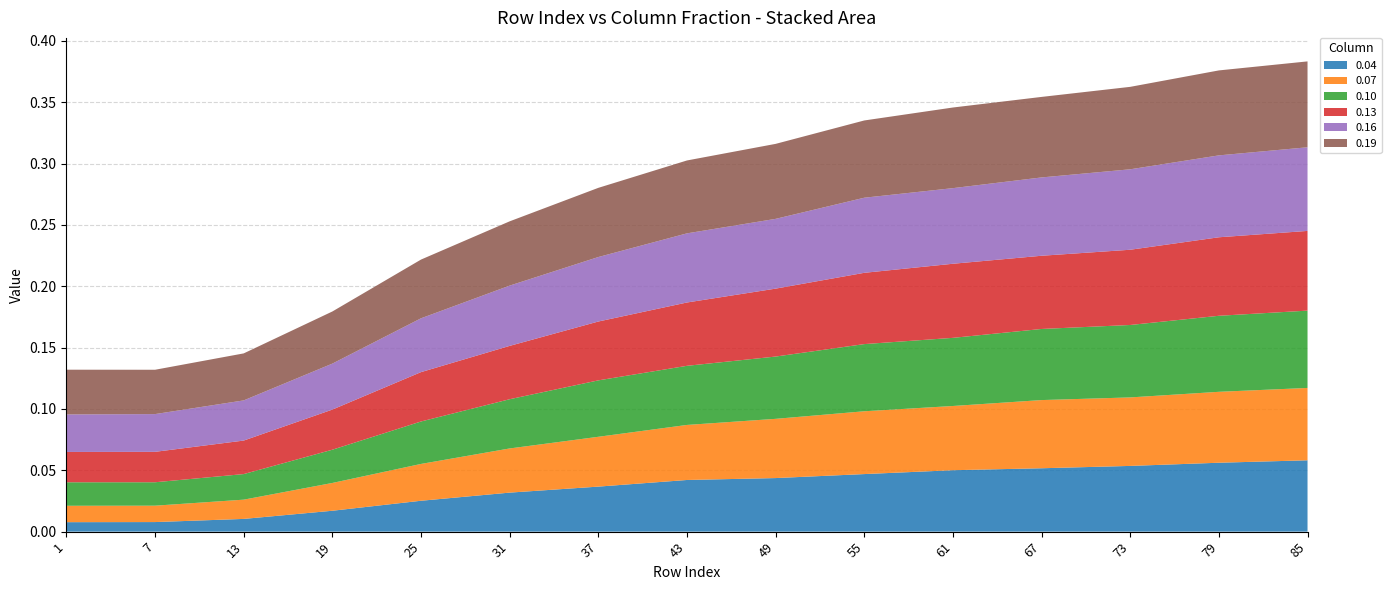

Reading left to right, what are all the values shown in this chart?

0.04: 1=0.0	7=0.0	13=0.0	19=0.0	25=0.0	31=0.0	37=0.0	43=0.0	49=0.0	55=0.0	61=0.1	67=0.1	73=0.1	79=0.1	85=0.1
0.07: 1=0.0	7=0.0	13=0.0	19=0.0	25=0.0	31=0.0	37=0.0	43=0.0	49=0.0	55=0.1	61=0.1	67=0.1	73=0.1	79=0.1	85=0.1
0.10: 1=0.0	7=0.0	13=0.0	19=0.0	25=0.0	31=0.0	37=0.0	43=0.0	49=0.1	55=0.1	61=0.1	67=0.1	73=0.1	79=0.1	85=0.1
0.13: 1=0.0	7=0.0	13=0.0	19=0.0	25=0.0	31=0.0	37=0.0	43=0.1	49=0.1	55=0.1	61=0.1	67=0.1	73=0.1	79=0.1	85=0.1
0.16: 1=0.0	7=0.0	13=0.0	19=0.0	25=0.0	31=0.0	37=0.1	43=0.1	49=0.1	55=0.1	61=0.1	67=0.1	73=0.1	79=0.1	85=0.1
0.19: 1=0.0	7=0.0	13=0.0	19=0.0	25=0.0	31=0.1	37=0.1	43=0.1	49=0.1	55=0.1	61=0.1	67=0.1	73=0.1	79=0.1	85=0.1